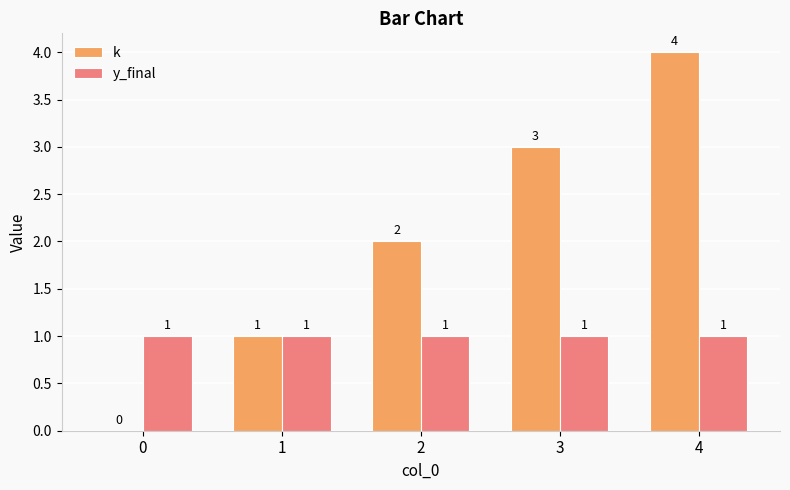

At which category is the sum across all series the highest?

4